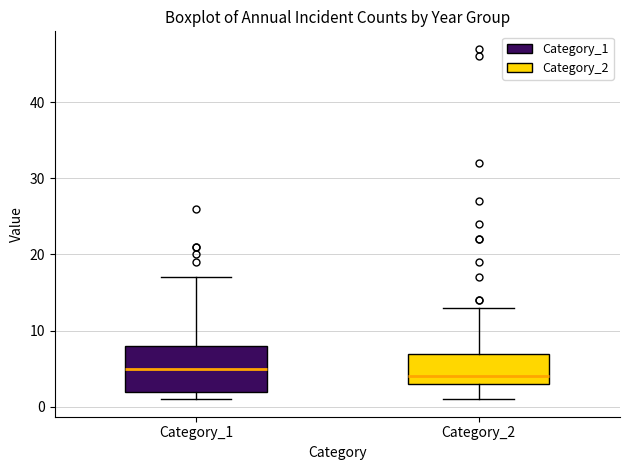

Which box is the tallest, from its lower edge to its upper edge?

Category_1